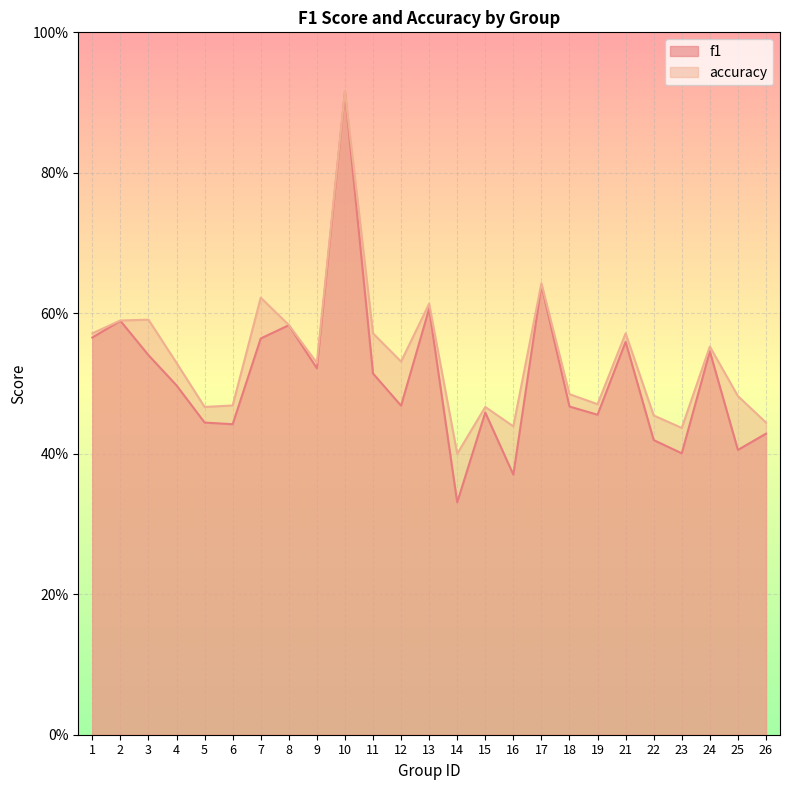

Rank the series by their average value, from highest to lowest.

accuracy, f1